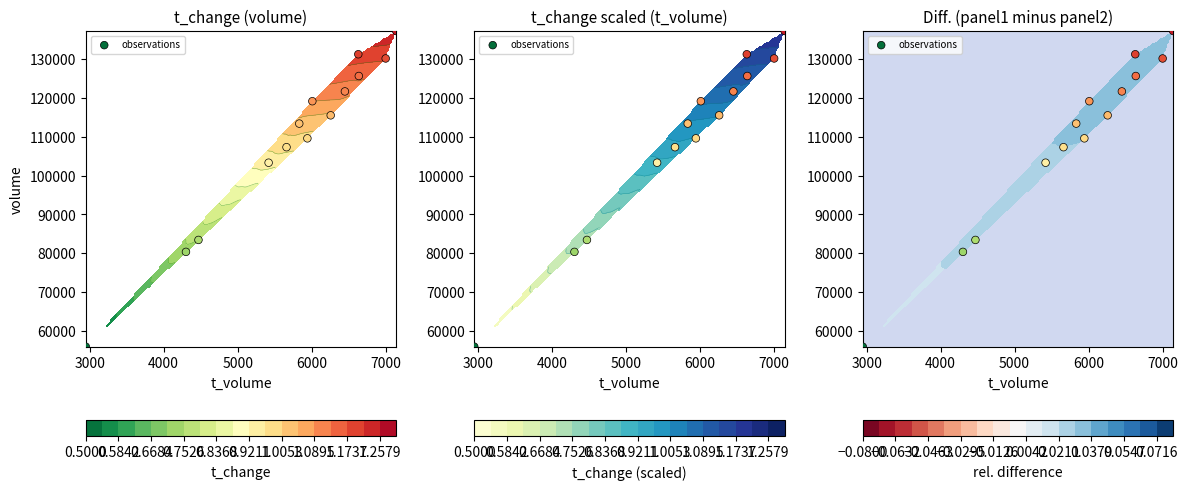

Is it true that the value at 11 is 170763?

False